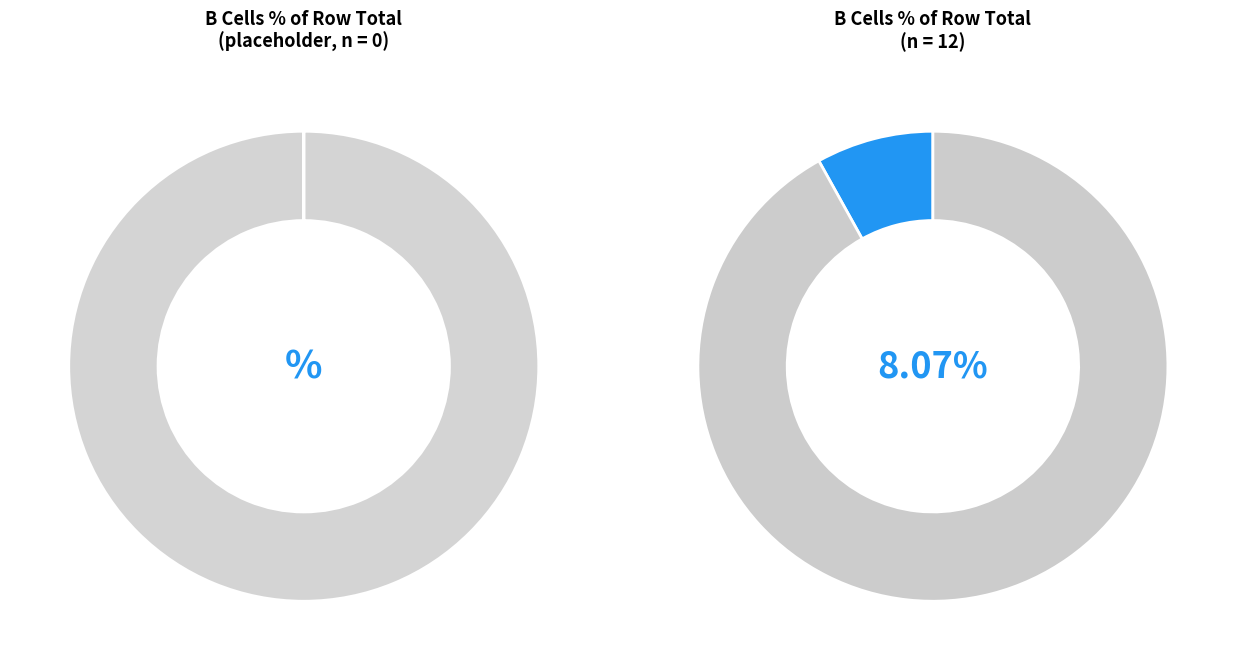

To the nearest percent, what is the average slice percentage?

8%